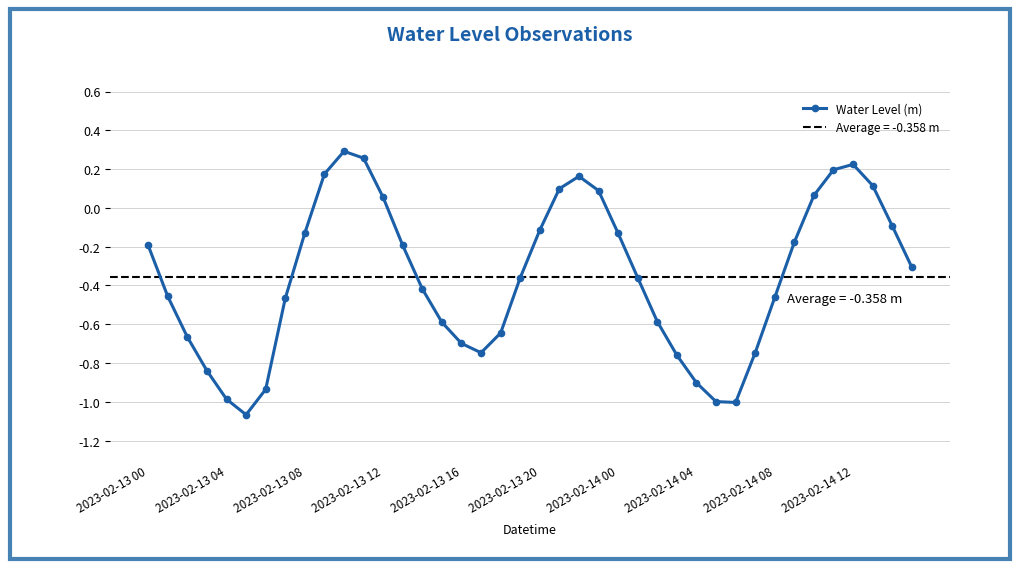

In Water Level (m), how many points are higher than both neighbors (excluding endpoints)?

3